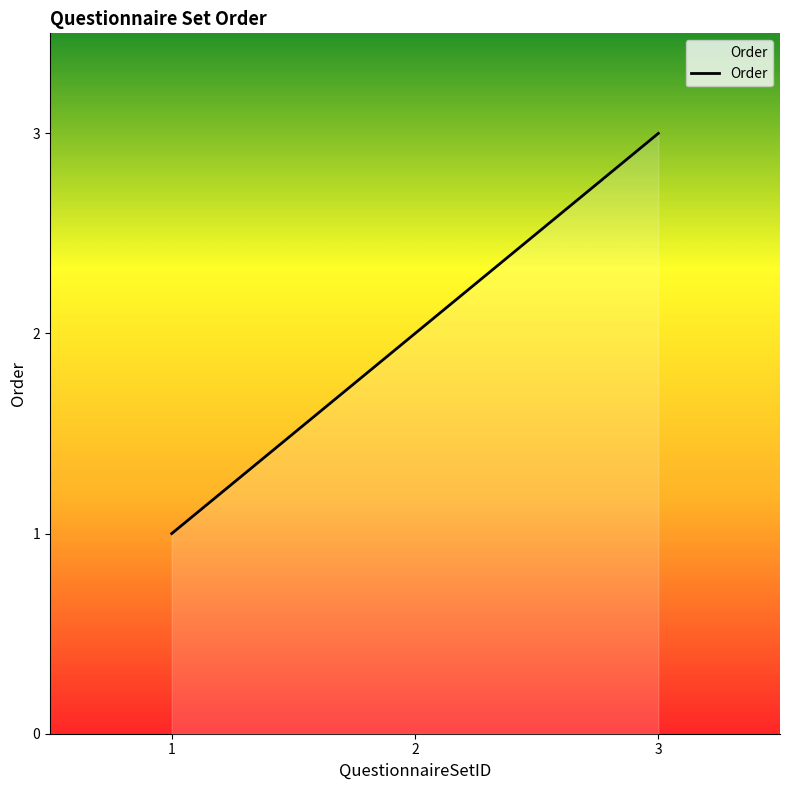

How many values are between 1 and 3?

3